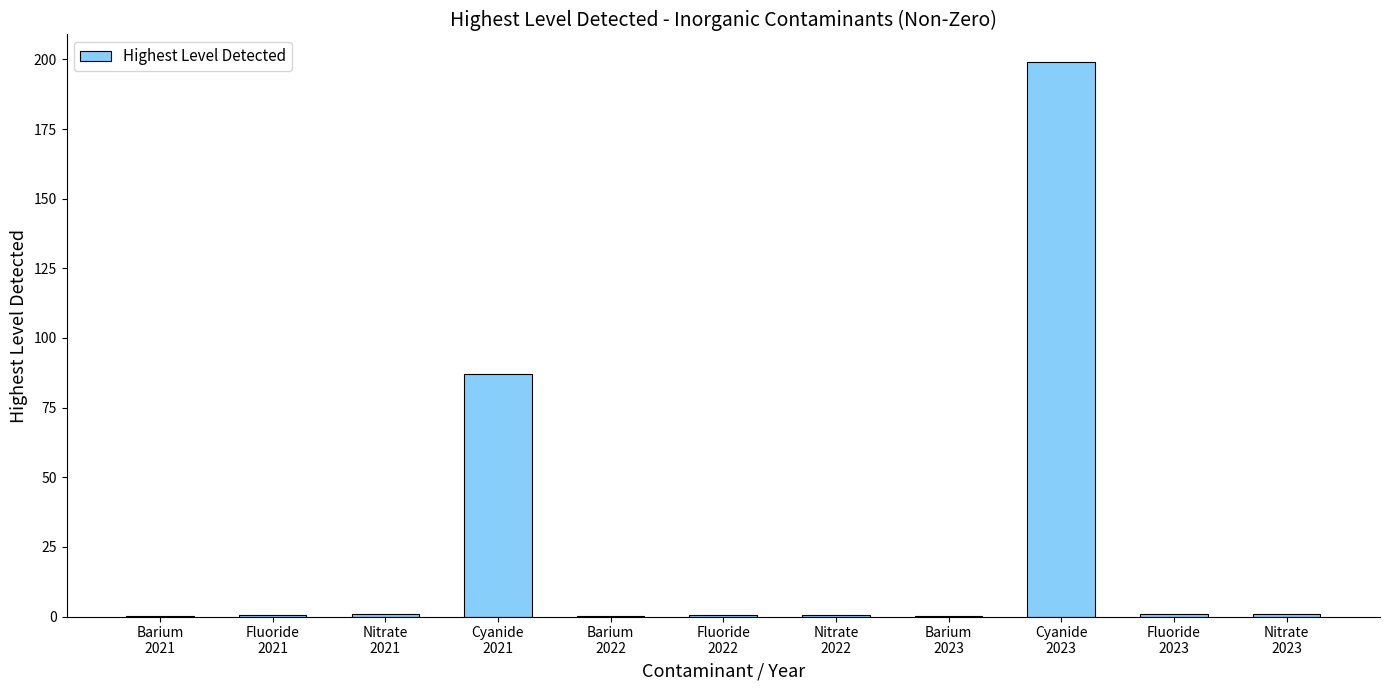

What is the sum of all values?

290.2